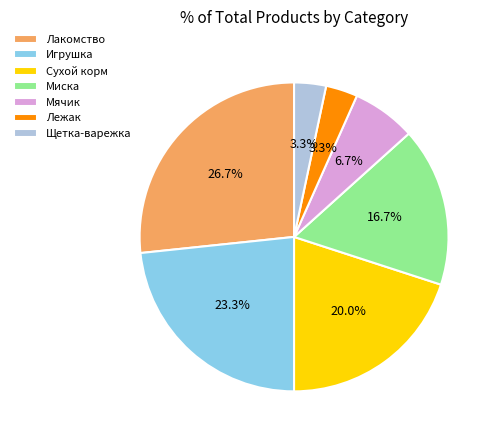

What is the ratio of the value at Игрушка to the value at Миска?

1.4